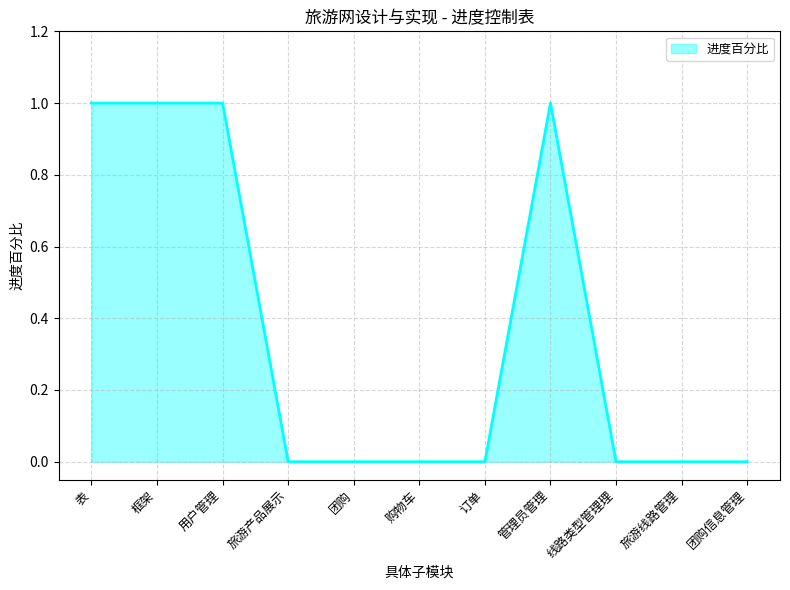

Reading right to left, list all the values displayed in this chart.

0	0	0	1	0	0	0	0	1	1	1